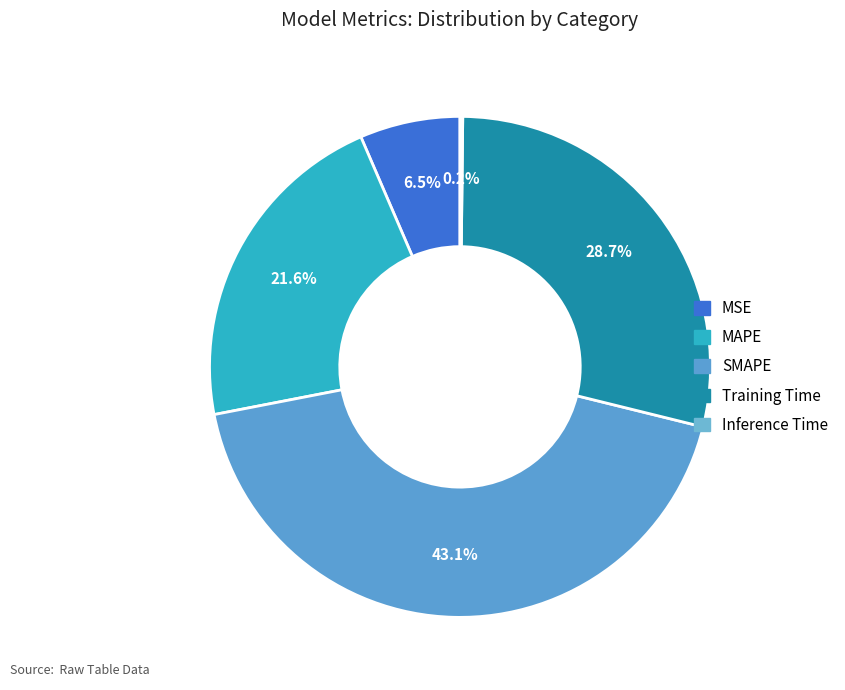

To the nearest percent, what is the average slice percentage?

20%